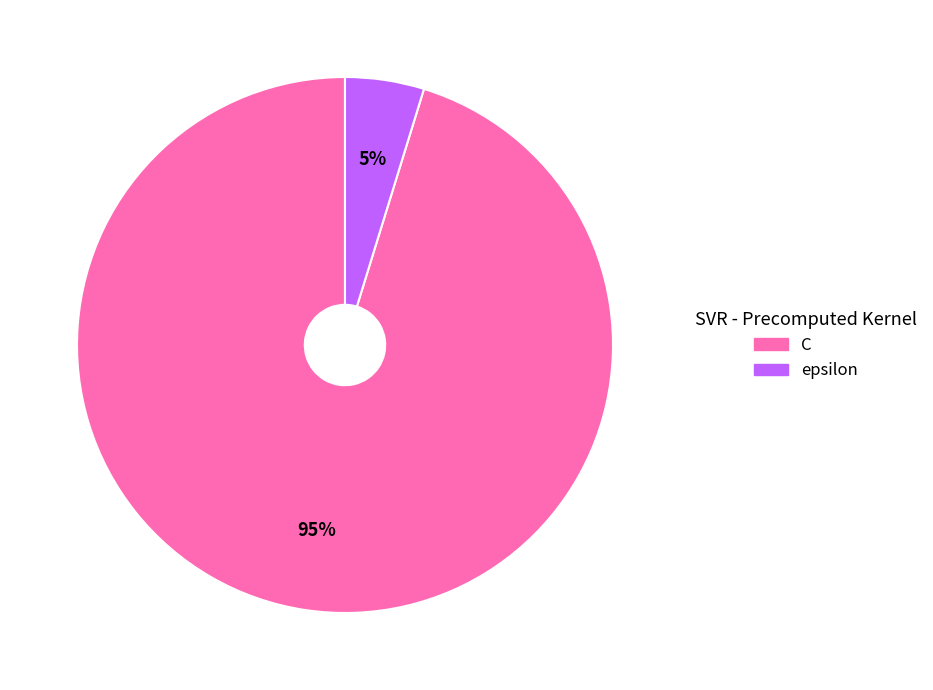

What percentage is the C slice, to the nearest percent?

95%